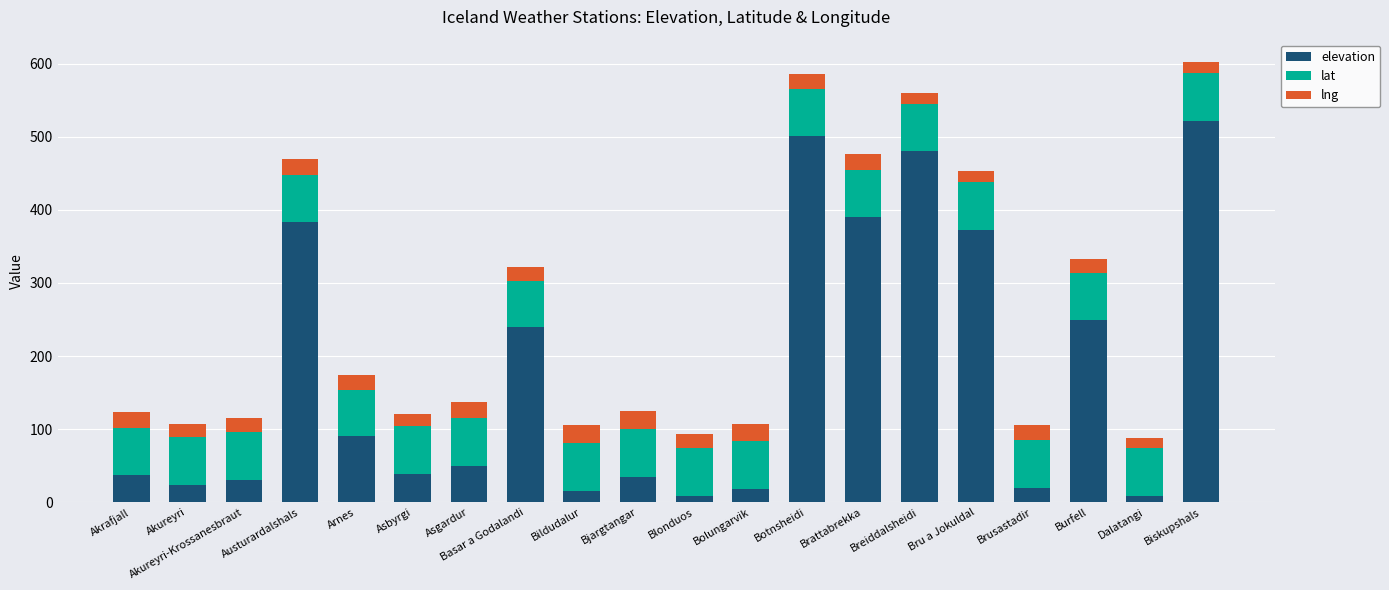

The value of elevation at Akureyri is 23.0. True or false?

True